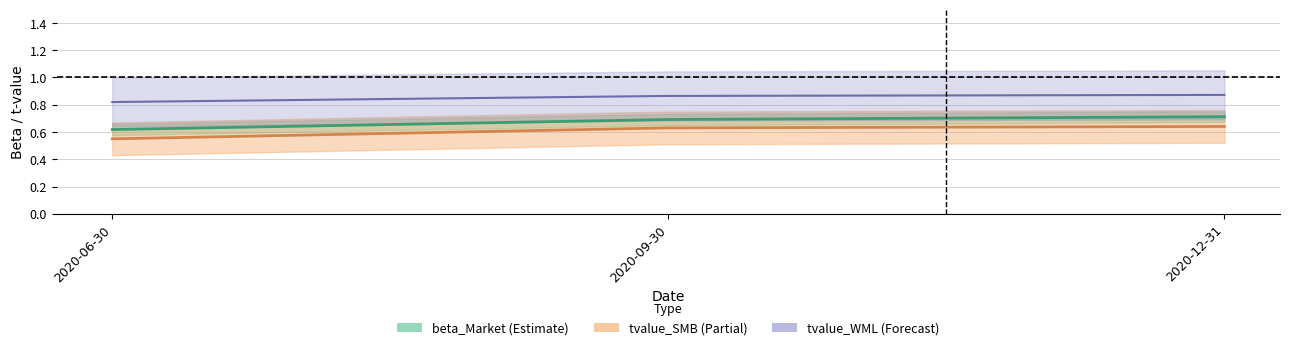

What is the average value of the beta_Market series?

0.7